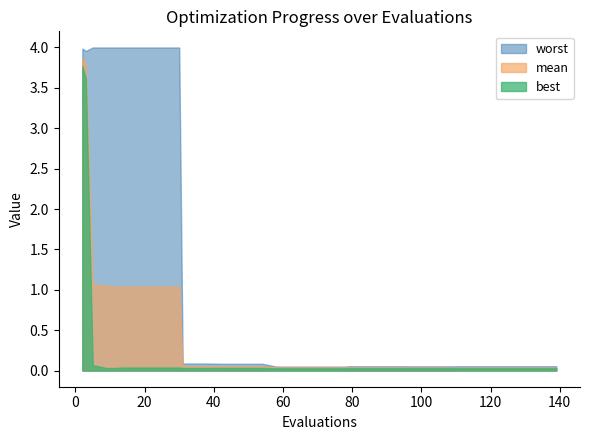

What is the difference between the maximum and minimum values in the mean series?

3.8